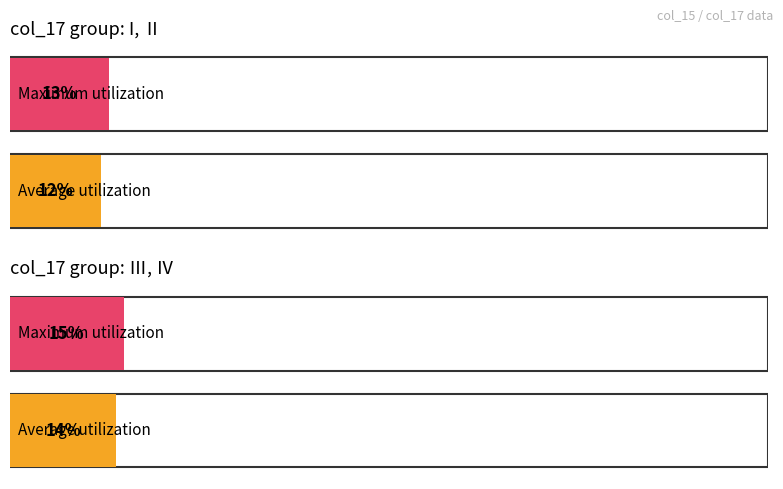

At which label does Maximum utilization reach its minimum?

Ι